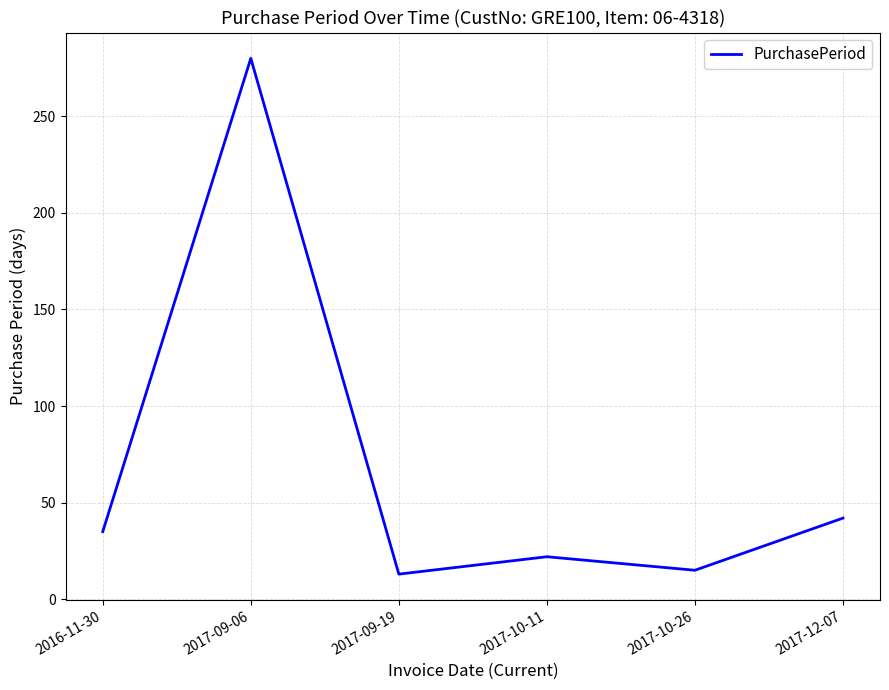

How many distinct data groups are displayed?

1